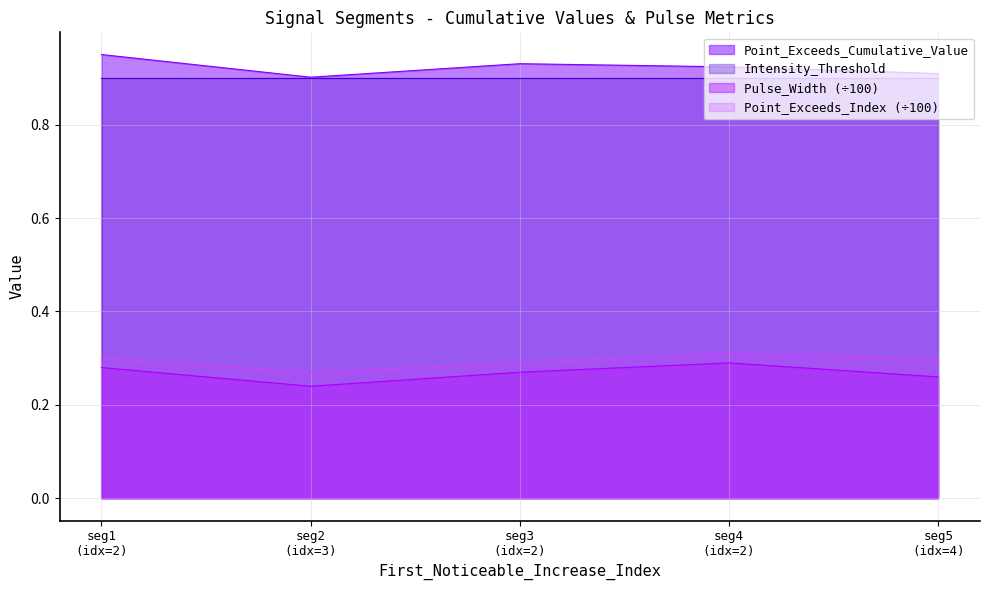

What is the value of the Pulse_Width point at the 2nd from the left?

0.2